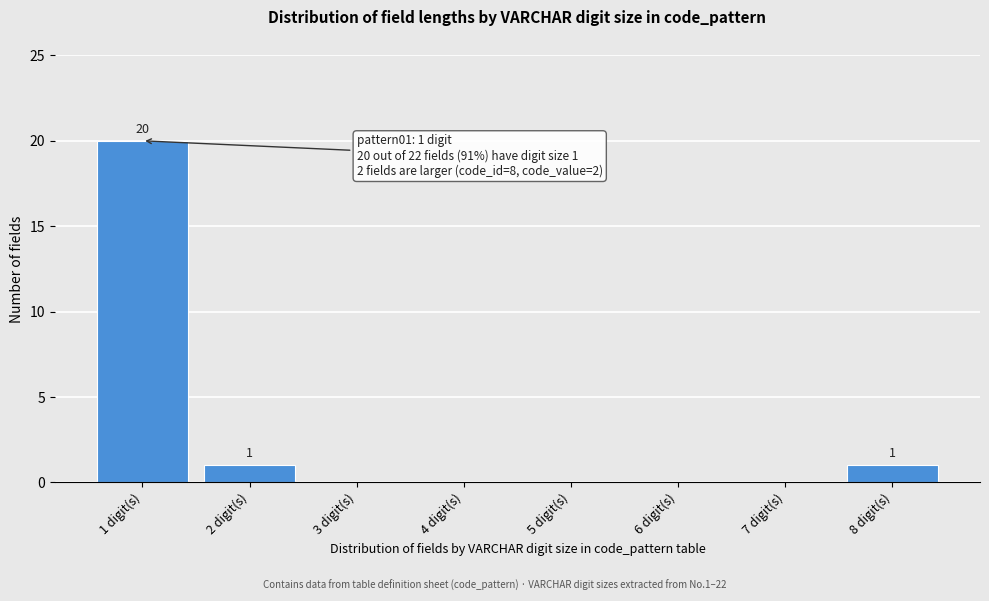

Reading left to right, transcribe all the data shown in this chart.

1 digit(s)=20	2 digit(s)=1	3 digit(s)=0	4 digit(s)=0	5 digit(s)=0	6 digit(s)=0	7 digit(s)=0	8 digit(s)=1